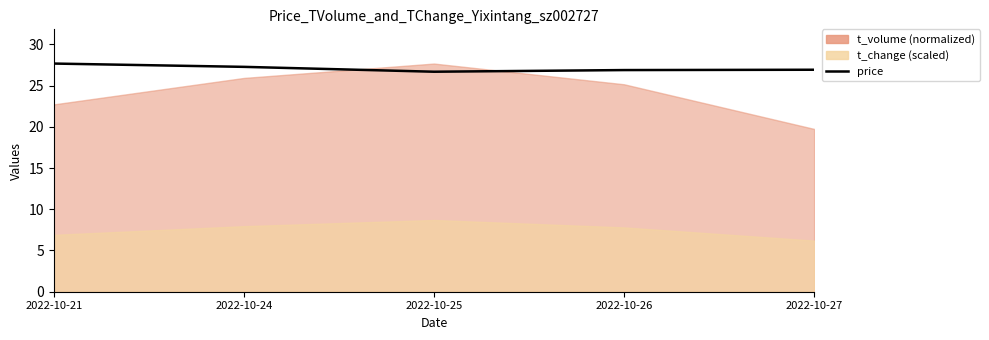

Reading left to right, what are all the values shown in this chart?

27.7	27.3	26.7	26.9	26.9